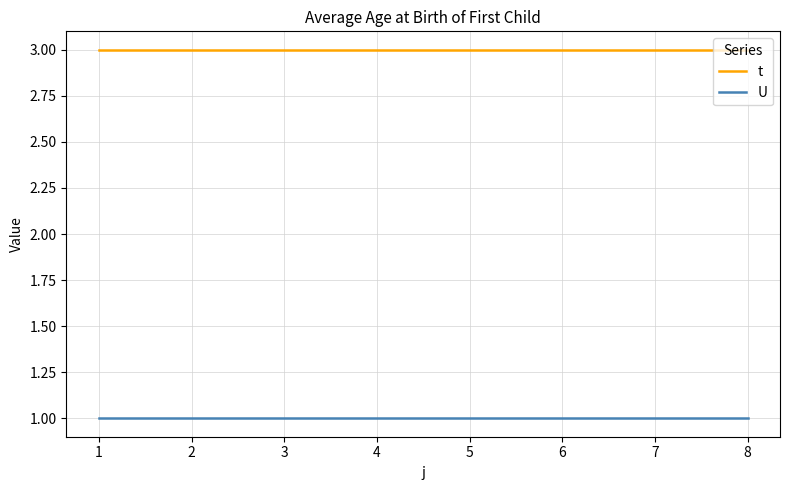

Reading left to right, transcribe all the data shown in this chart.

t: 3	3	3	3	3	3	3	3
U: 1	1	1	1	1	1	1	1